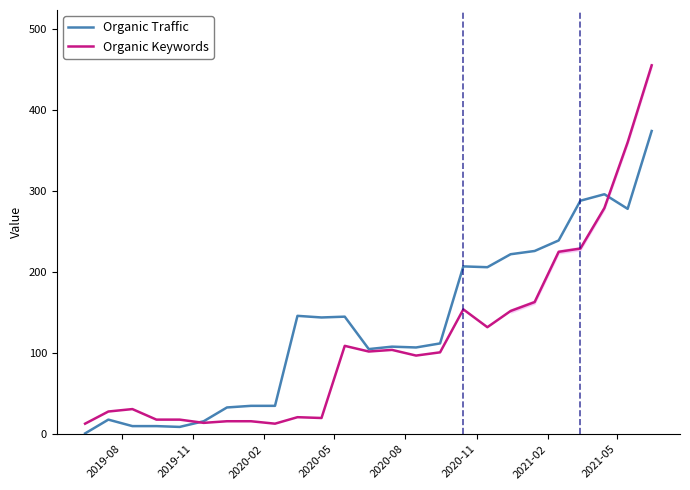

True or false: Organic Traffic and Organic Keywords cross at least once.

True